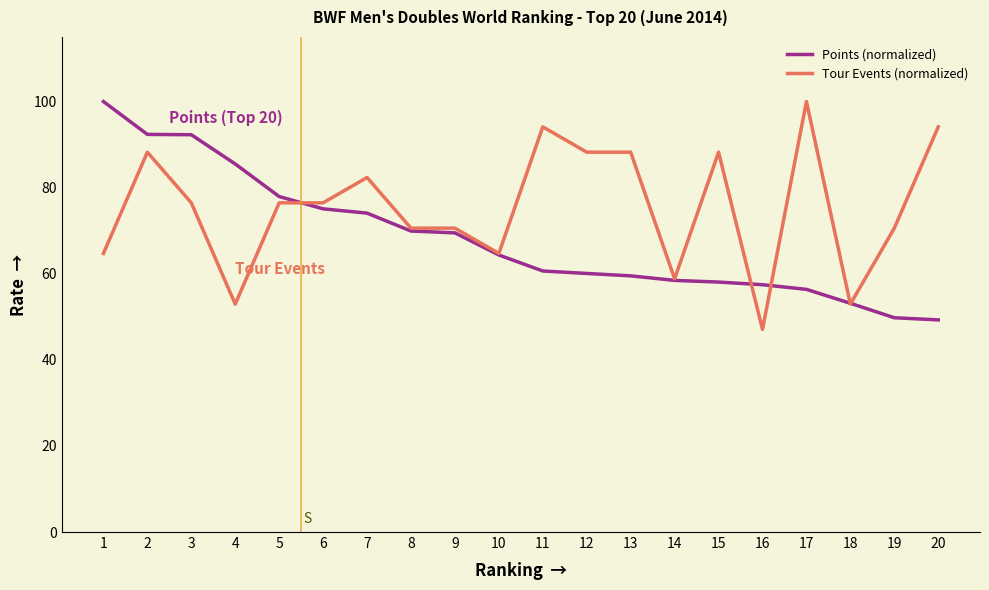

Rank the series by their average value, from lowest to highest.

Points (normalized), Tour Events (normalized)